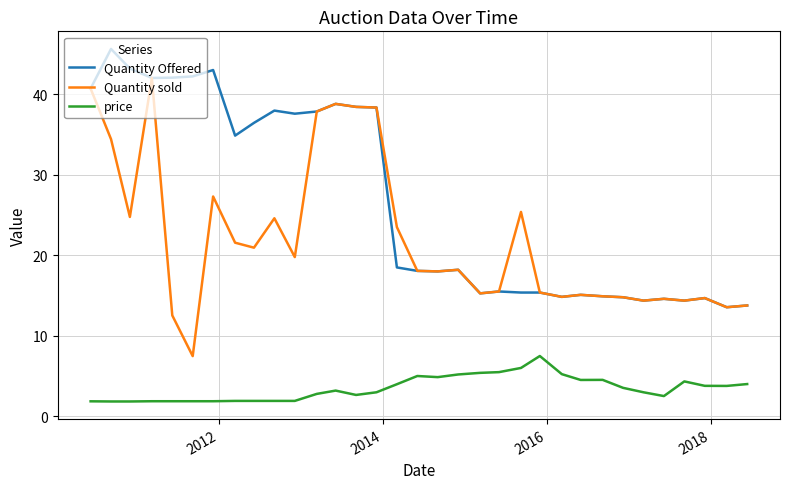

What is the greatest value displayed?

45.6